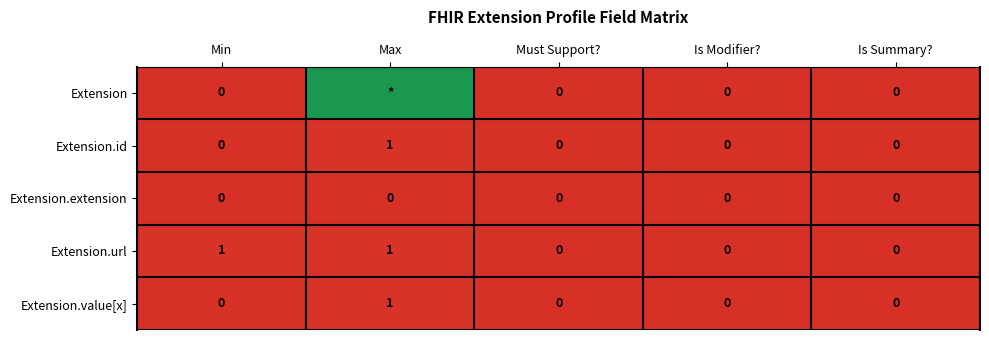

Is it true that Extension.url equals -1 at Is Modifier??

False